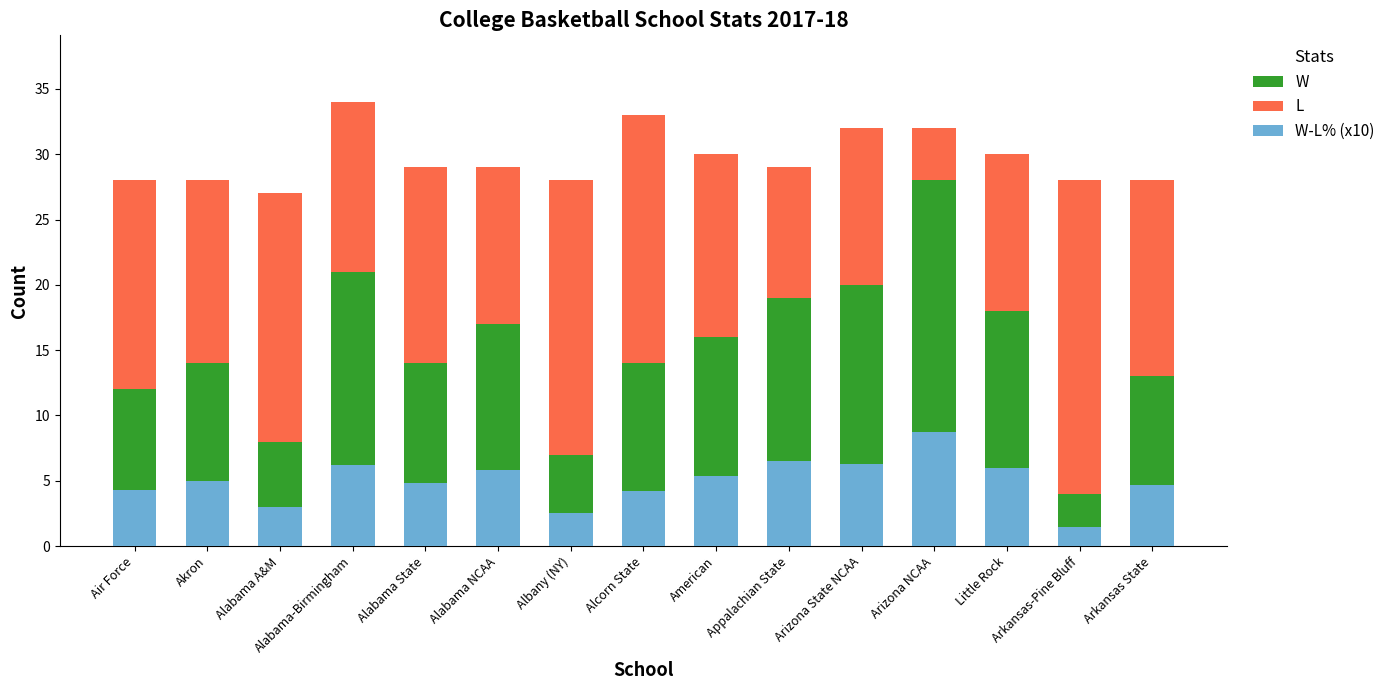

The L series shows 12.0 at Alabama NCAA. True or false?

True